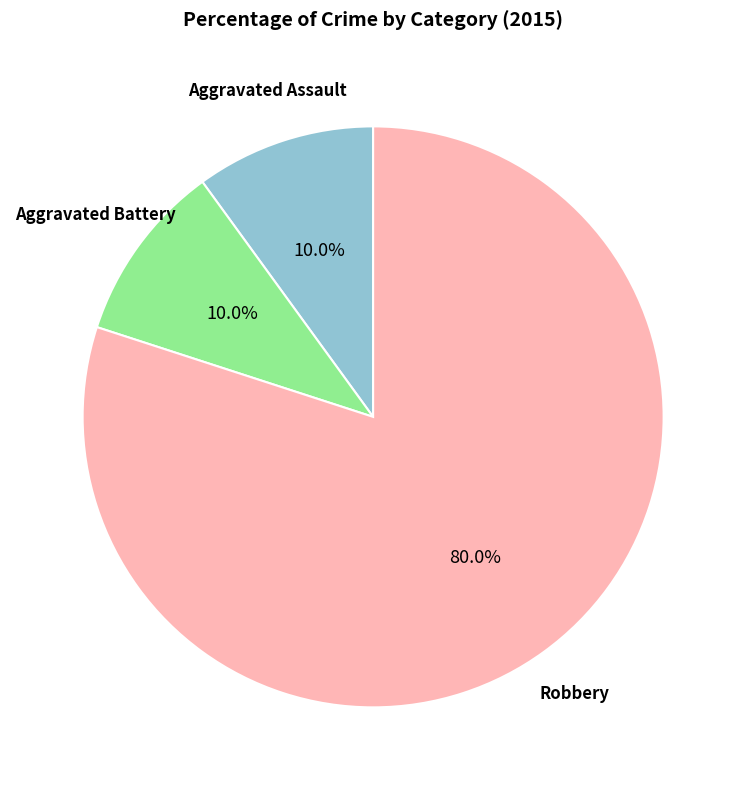

To the nearest percent, what is the difference between the largest and smallest slice percentages?

70%